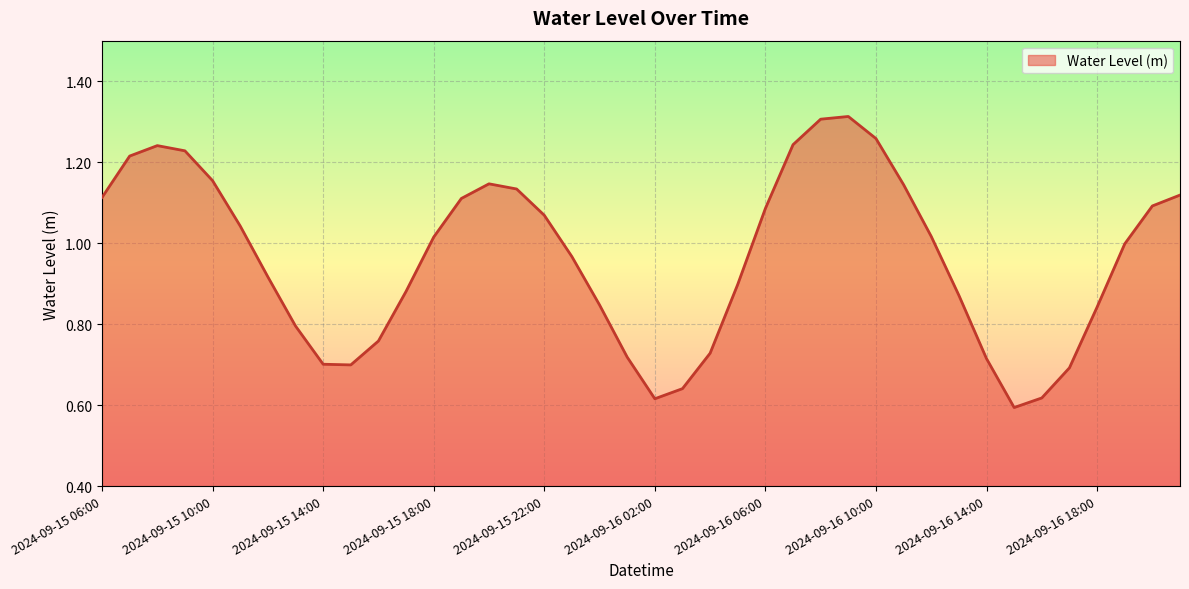

What is the value of the 23rd point from the left?

0.7